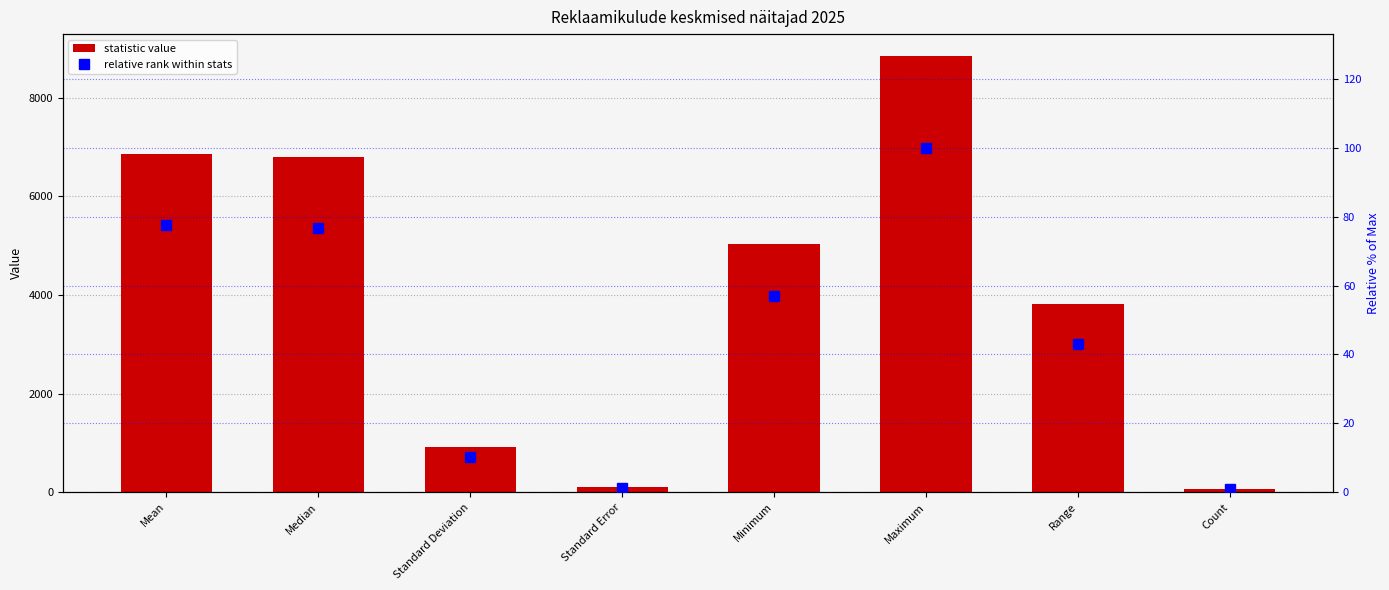

List the labels in order of relative rank within stats value, smallest first.

Count, Standard Error, Standard Deviation, Range, Minimum, Median, Mean, Maximum